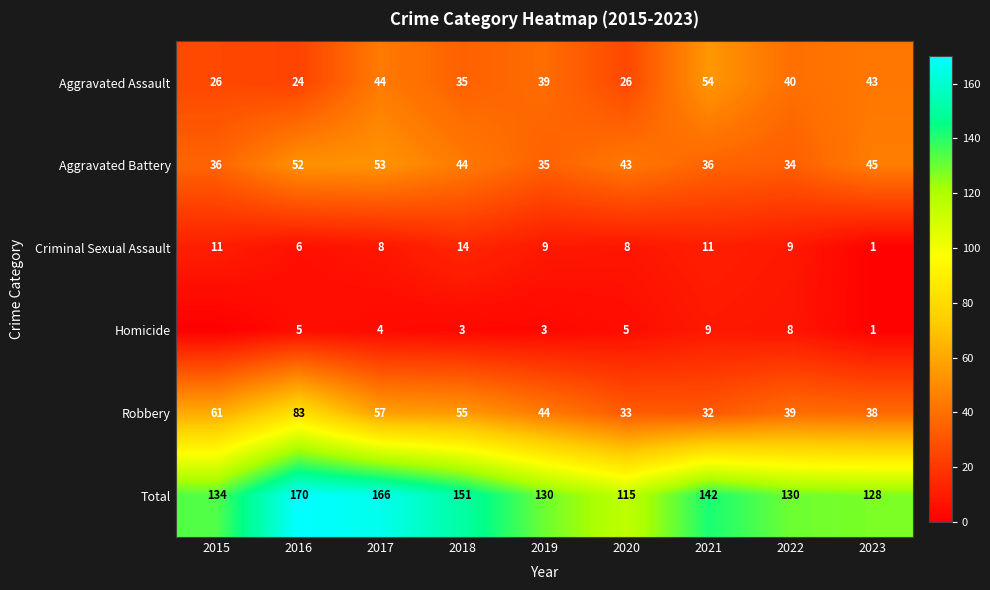

How many distinct data groups are displayed?

6